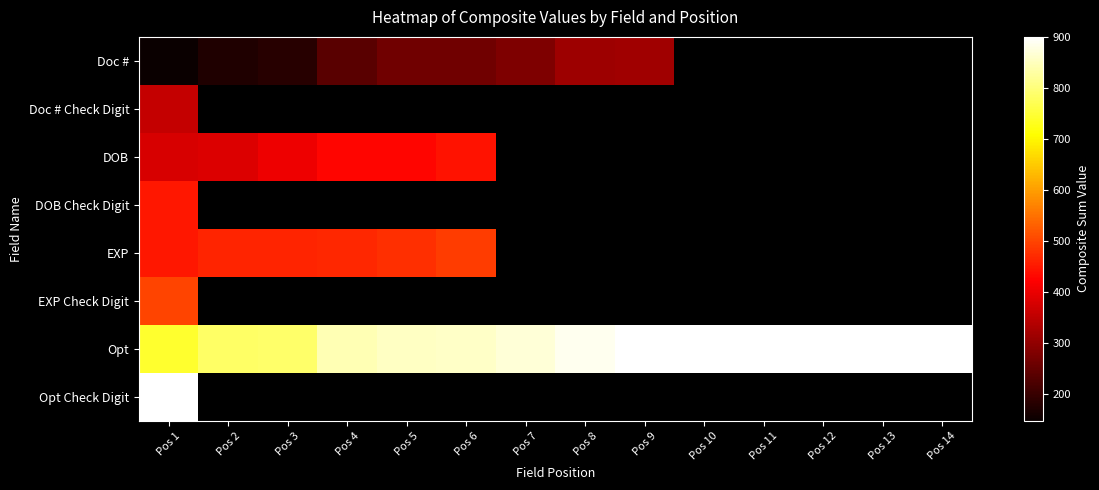

What is the maximum value for DOB Check Digit?

449.0